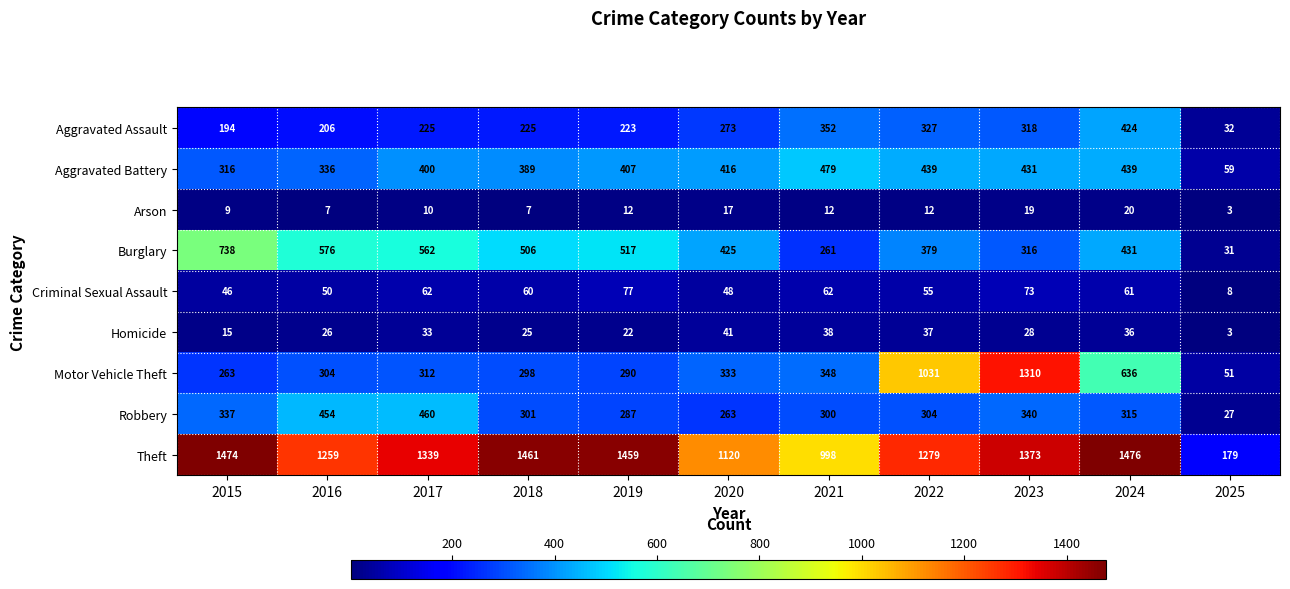

What is the average value of the Burglary series?

431